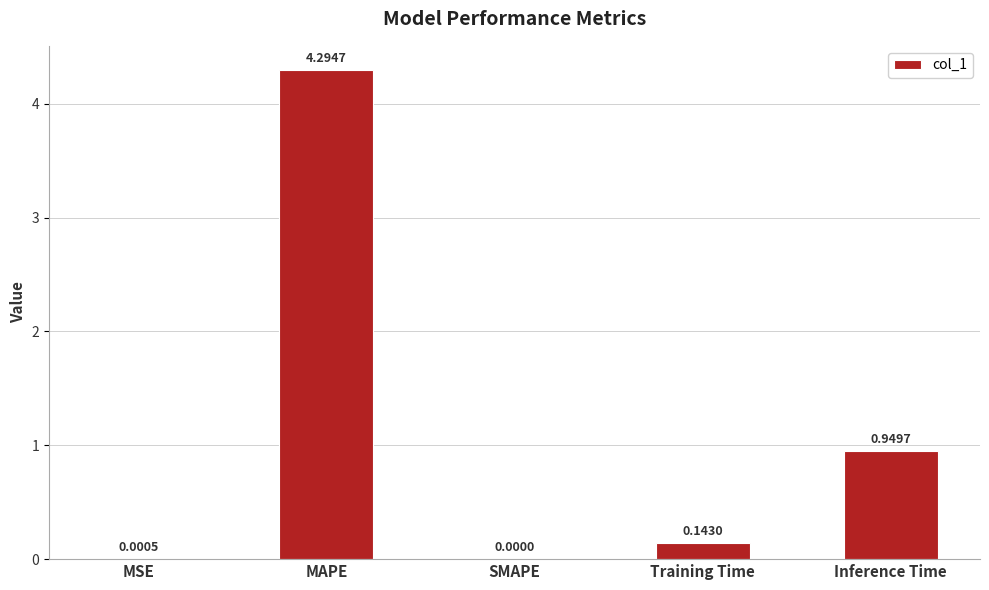

Which category has the highest value across all series?

MAPE